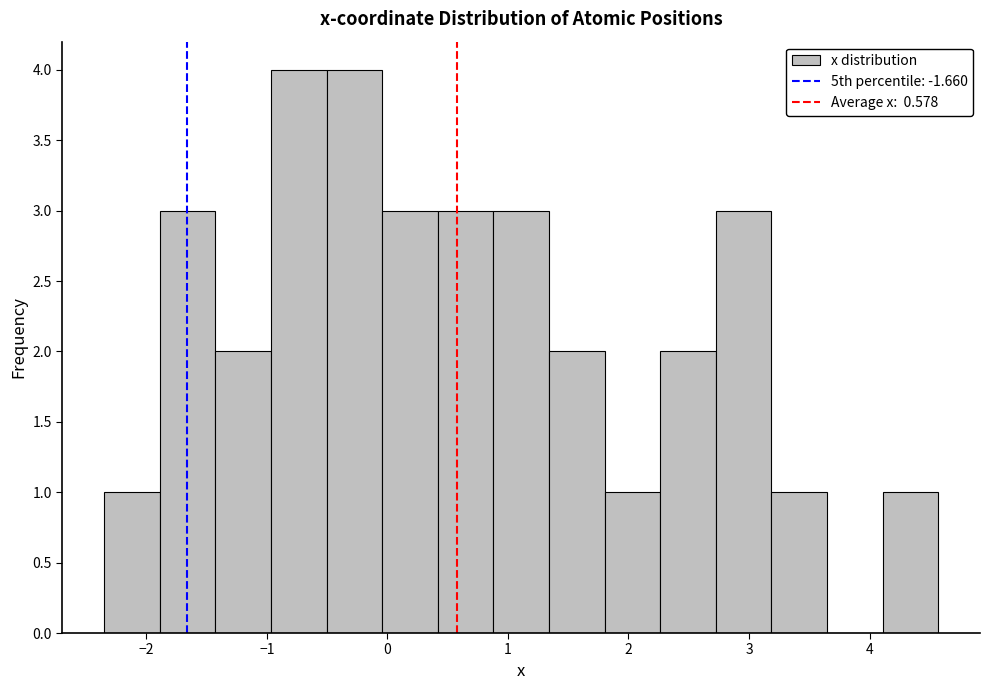

How tall is the bar that spans -1.0 to -0.5 on the x-axis? Neither the bar edges nor the heights are printed on the chart, so give them approximately, as read against the axes.

4